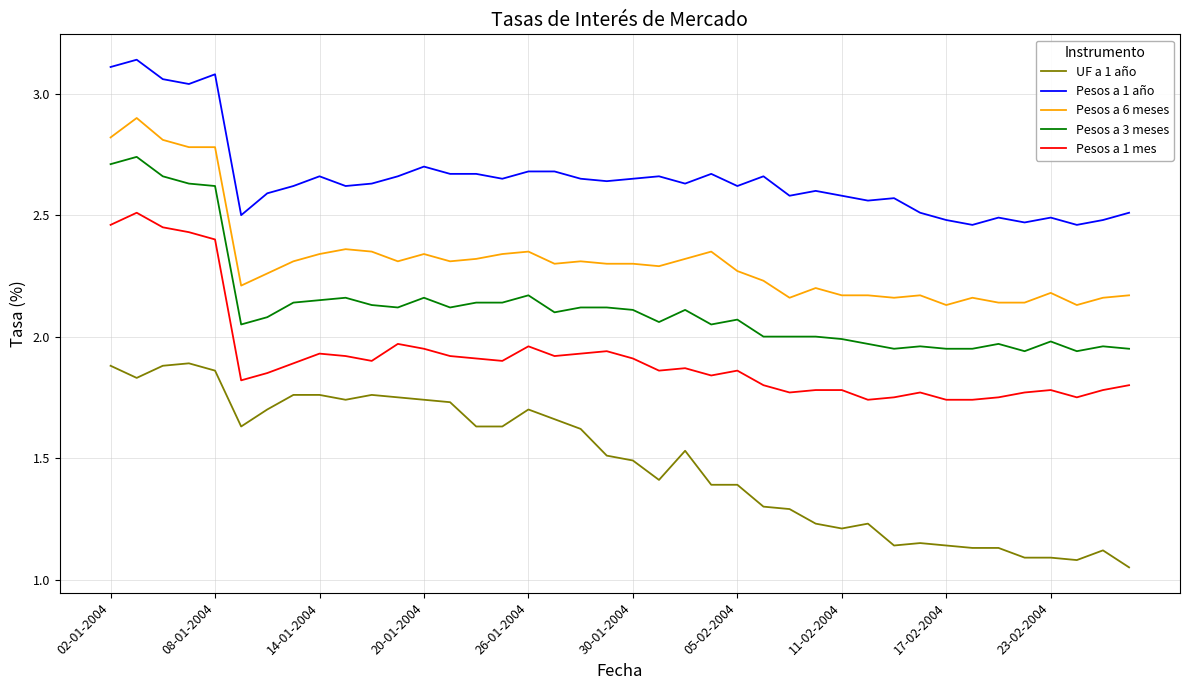

What are all the series names shown in the legend?

UF a 1 año, Pesos a 1 año, Pesos a 6 meses, Pesos a 3 meses, Pesos a 1 mes